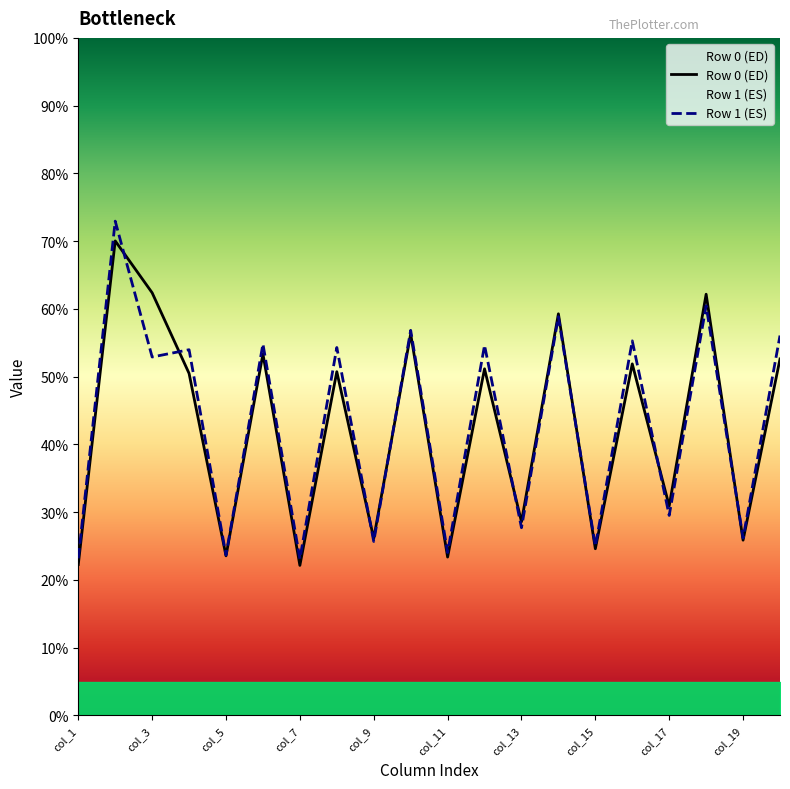

What is the highest value of the Row 1 (ES) series?

73.0